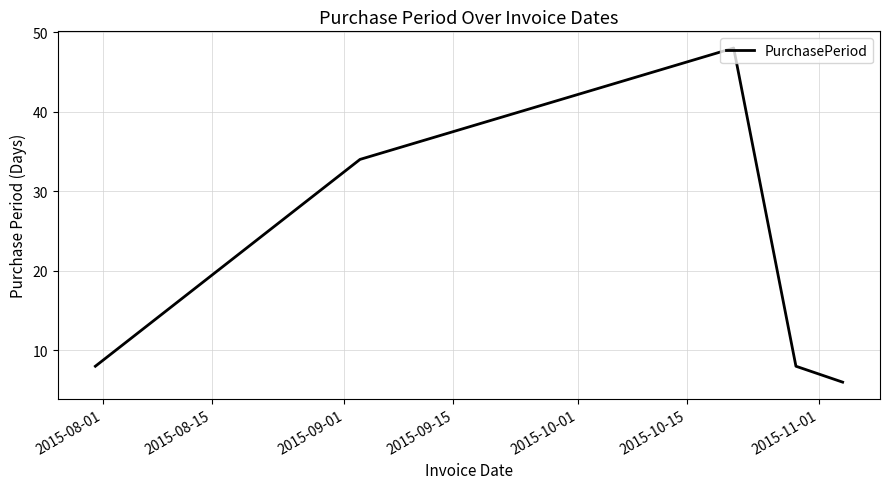

How many lines are shown in the chart?

1